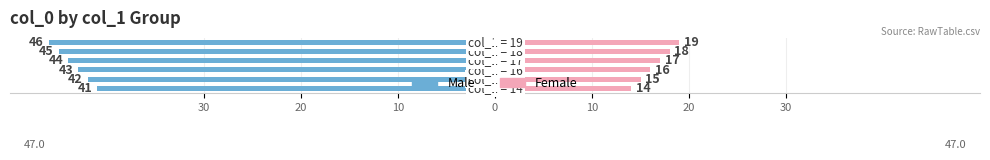

The Female series shows 16 at 10. True or false?

True